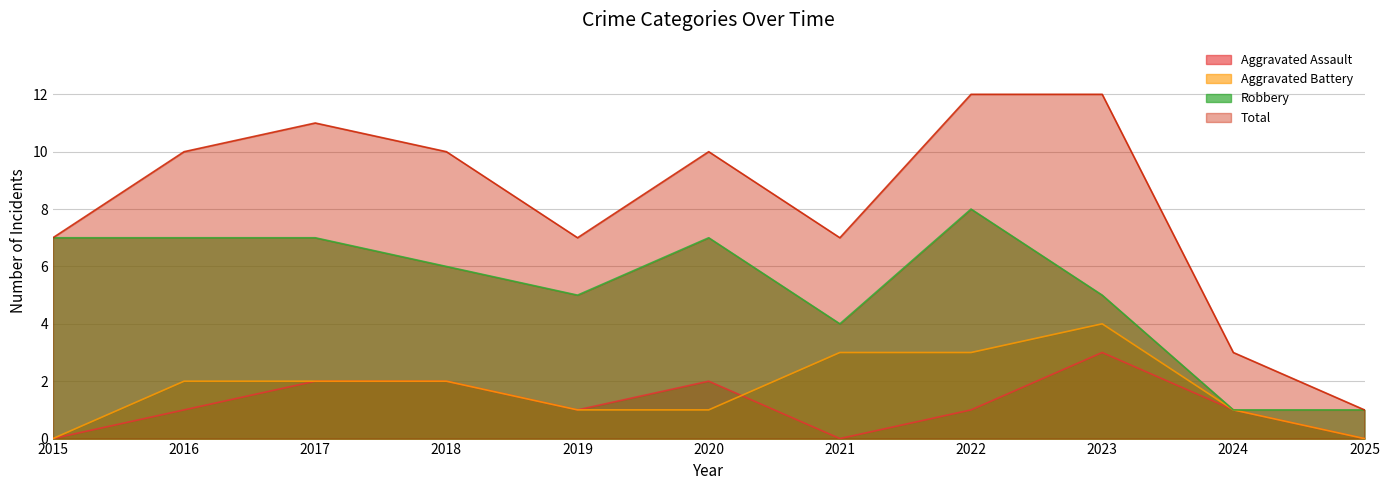

Where is Aggravated Battery nearest to the value 2?

2016